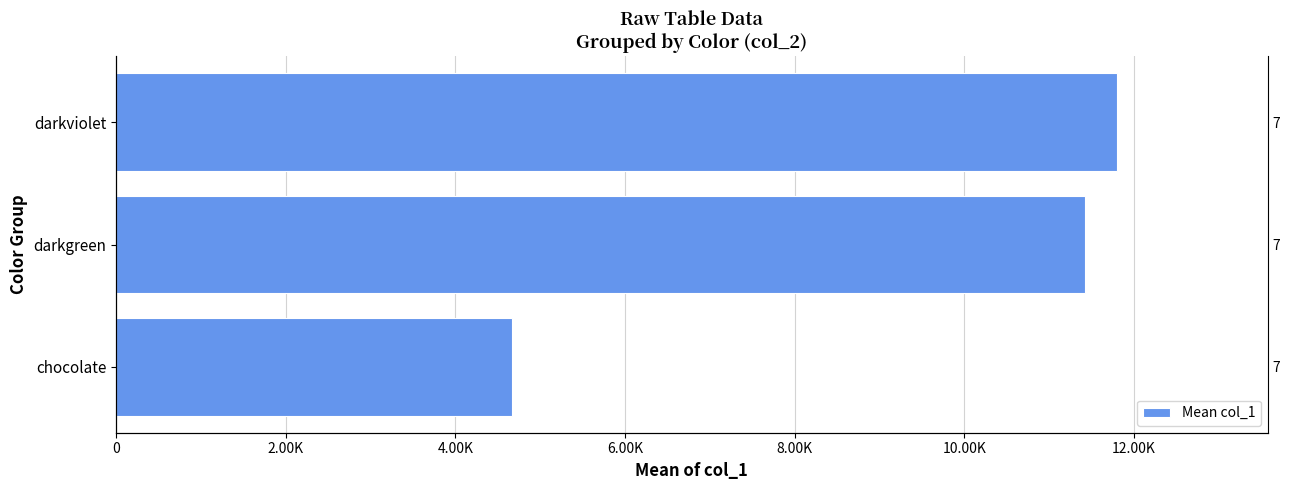

What is the minimum value shown in the chart?

4672.2